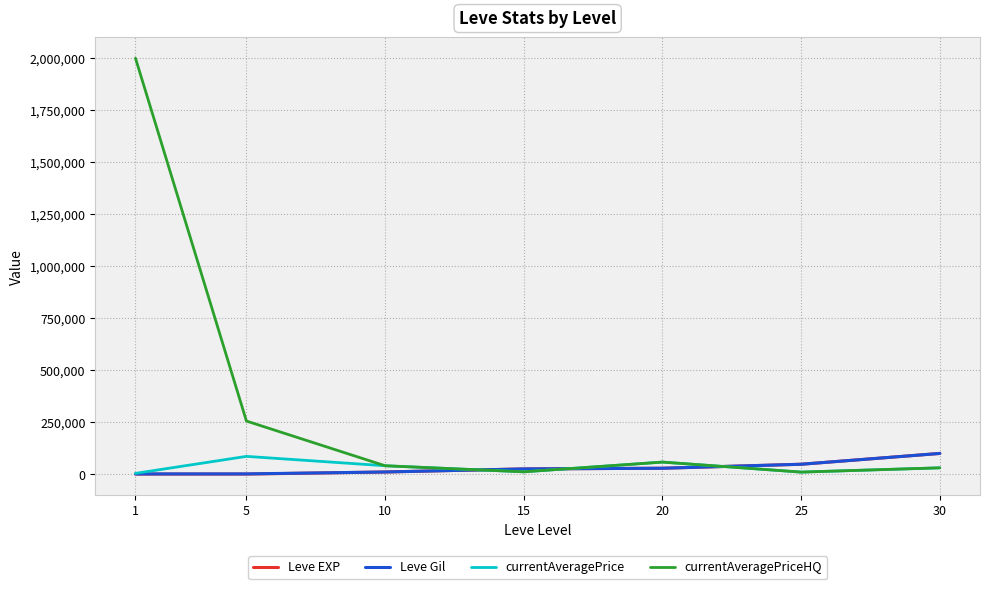

What is the approximate value of currentAveragePrice at 20?

57621